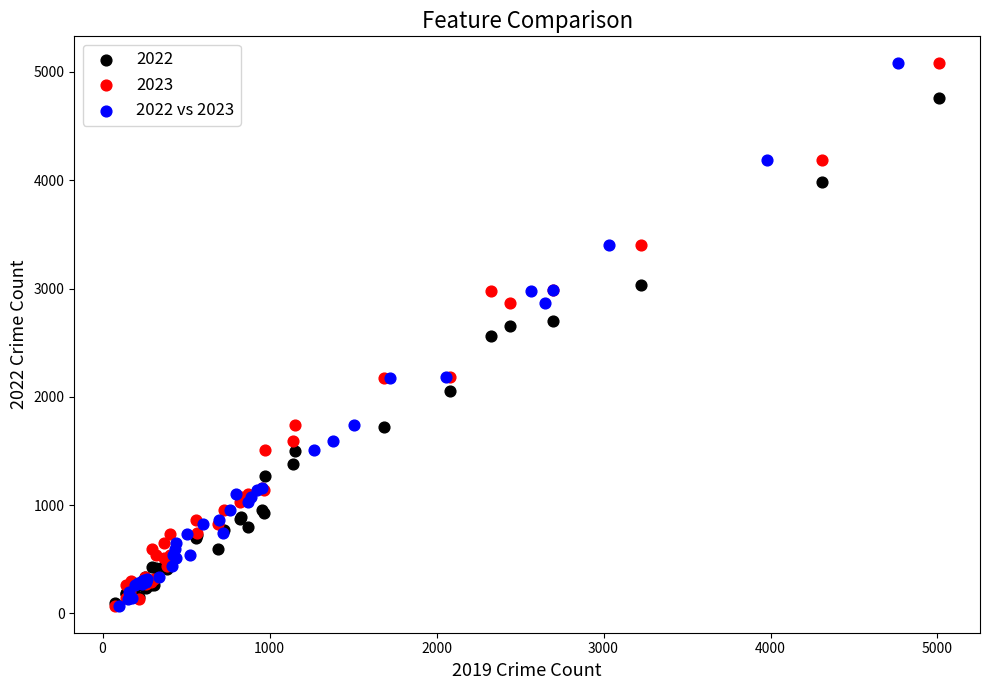

What are all the series names shown in the legend?

2022, 2023, 2022 vs 2023